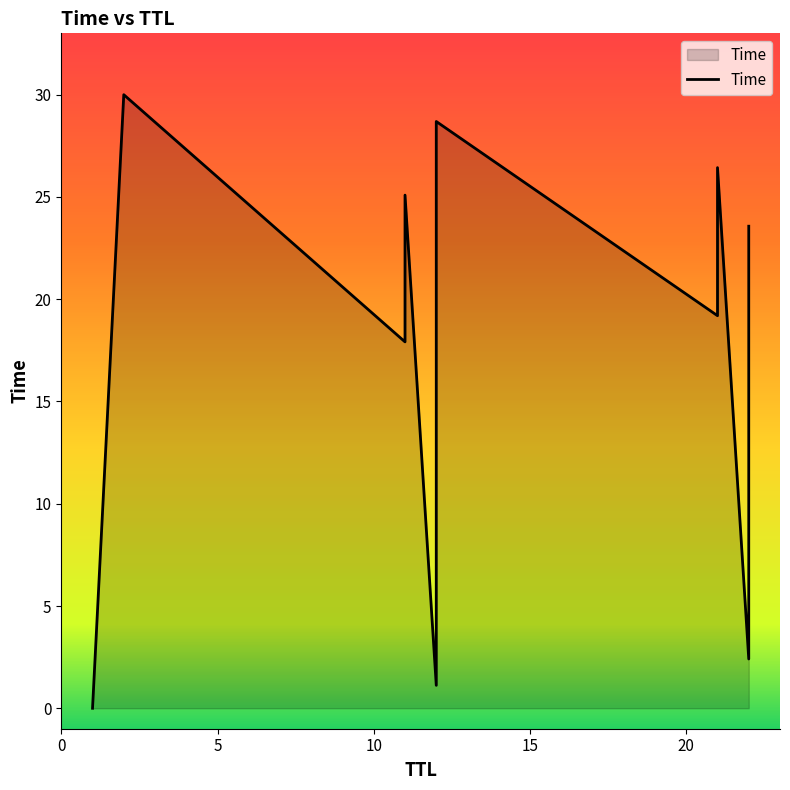

Which category has the lowest value across all series?

1